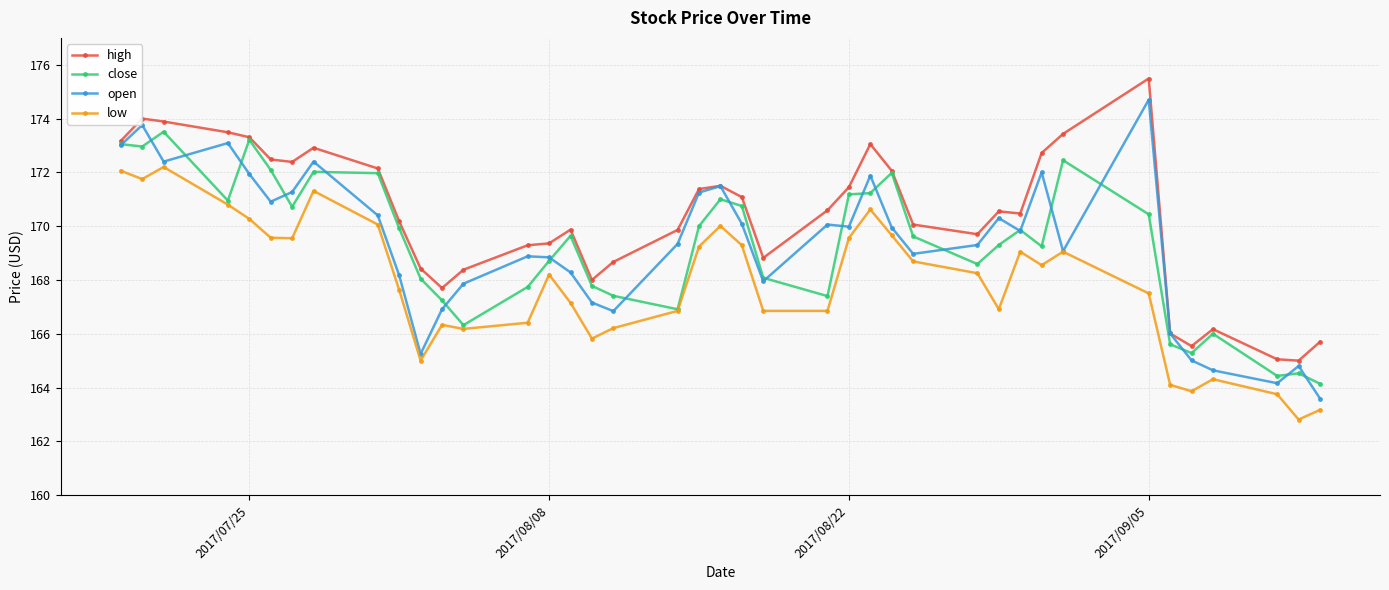

True or false: low has more than 0 interior local peaks.

True